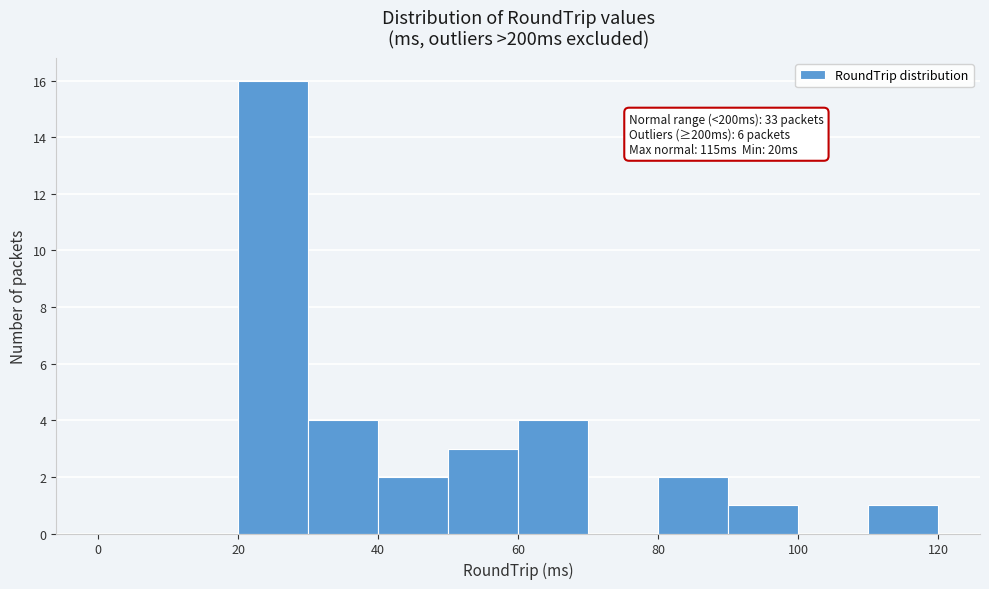

Over which range of the x-axis is the bar tallest?

20 to 30